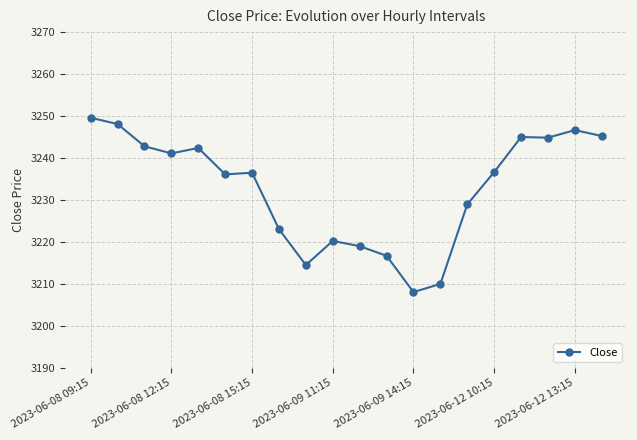

Is this an area chart (filled region under the line)?

No